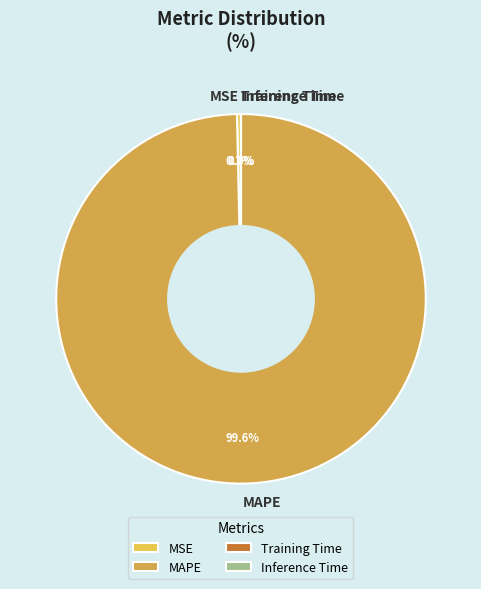

Combined, what portion of the pie is MAPE and MSE?

100.0%